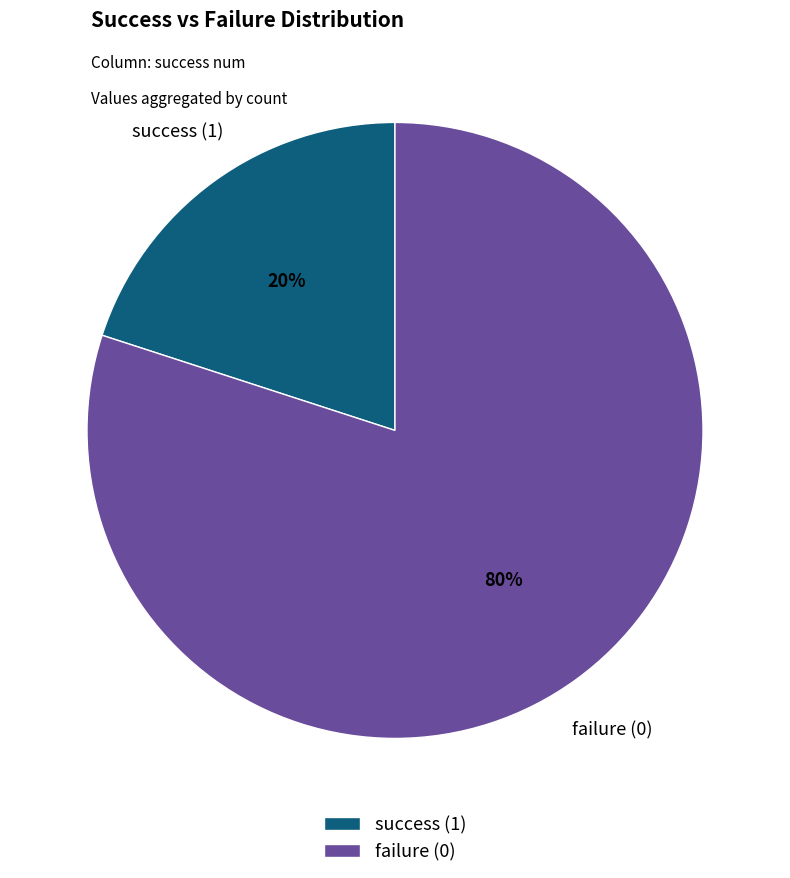

Is the sum of success (1) and failure (0) greater than half?

Yes